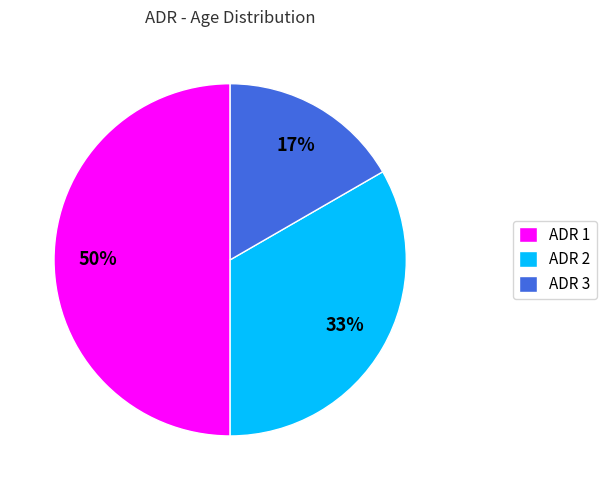

Does ADR 3 account for over 50% of the chart?

No